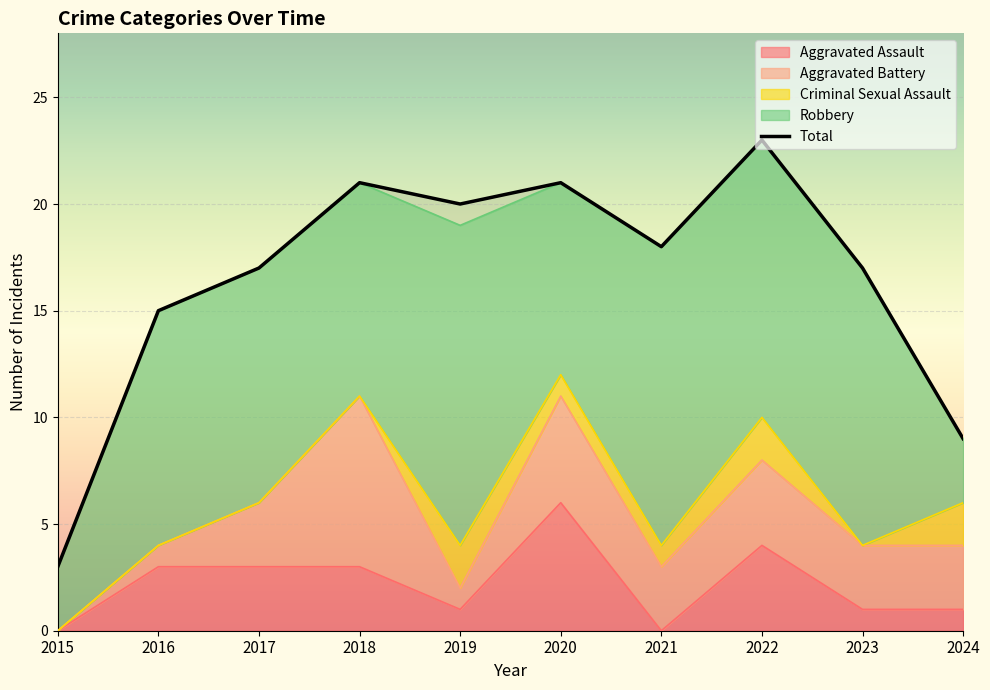

The value of Robbery at 2018 is 10. True or false?

True